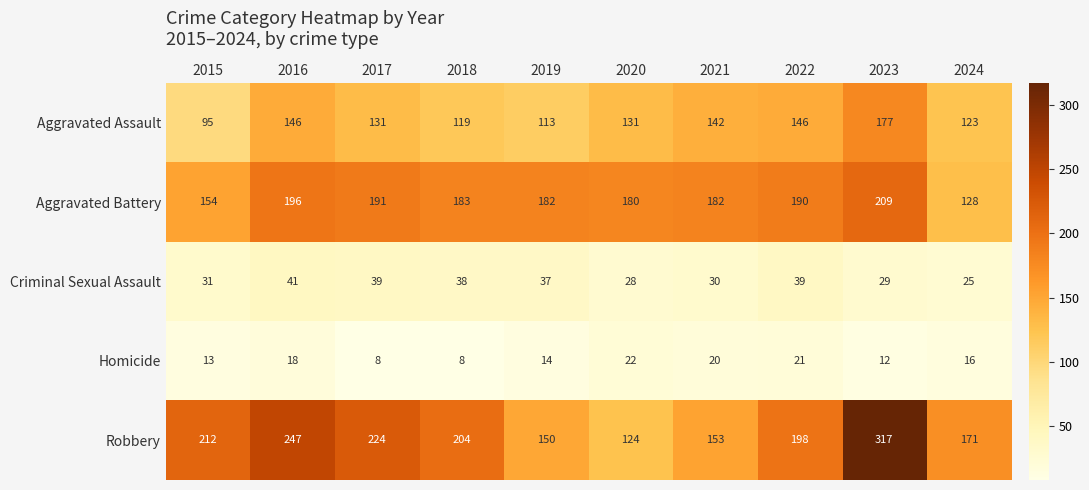

Rank the series at 2021 from lowest to highest value.

Homicide, Criminal Sexual Assault, Aggravated Assault, Robbery, Aggravated Battery